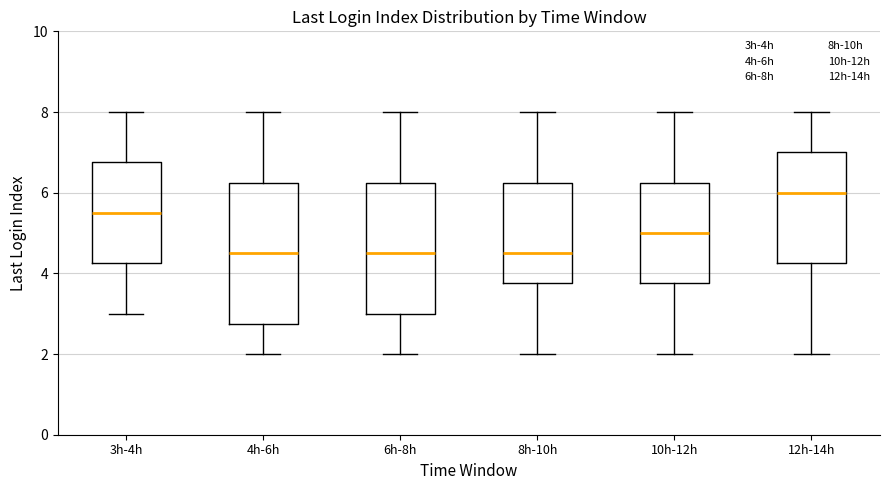

Reading left to right, transcribe this box plot: for each box, give where its median line is, the range the box spans, and where its two whiskers end, as read against the y-axis. The values are not printed on the chart, so give them approximately, as read against the axis.

3h-4h: median 5.6, box 4.2 to 6.8, whiskers 3.0 to 8.0
4h-6h: median 4.6, box 2.8 to 6.2, whiskers 2.0 to 8.0
6h-8h: median 4.6, box 3.0 to 6.2, whiskers 2.0 to 8.0
8h-10h: median 4.6, box 3.8 to 6.2, whiskers 2.0 to 8.0
10h-12h: median 5.0, box 3.8 to 6.2, whiskers 2.0 to 8.0
12h-14h: median 6.0, box 4.2 to 7.0, whiskers 2.0 to 8.0